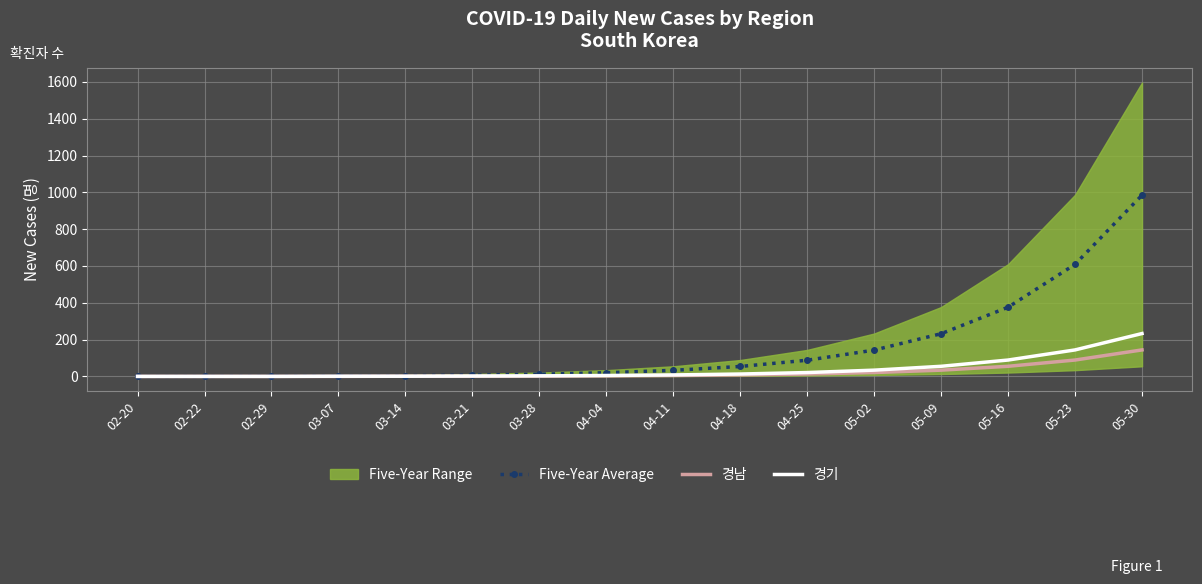

Reading left to right, what are all the values shown in this chart?

Five-Year Average: 02-20=0	02-22=0	02-29=1	03-07=2	03-14=4	03-21=7	03-28=12	04-04=20	04-11=33	04-18=54	04-25=88	05-02=143	05-09=232	05-16=376	05-23=609	05-30=985
경남: 02-20=0	02-22=0	02-29=0	03-07=0	03-14=1	03-21=1	03-28=2	04-04=3	04-11=5	04-18=8	04-25=13	05-02=21	05-09=34	05-16=55	05-23=89	05-30=144
경기: 02-20=0	02-22=0	02-29=0	03-07=1	03-14=1	03-21=2	03-28=3	04-04=5	04-11=8	04-18=13	04-25=21	05-02=34	05-09=55	05-16=89	05-23=144	05-30=233